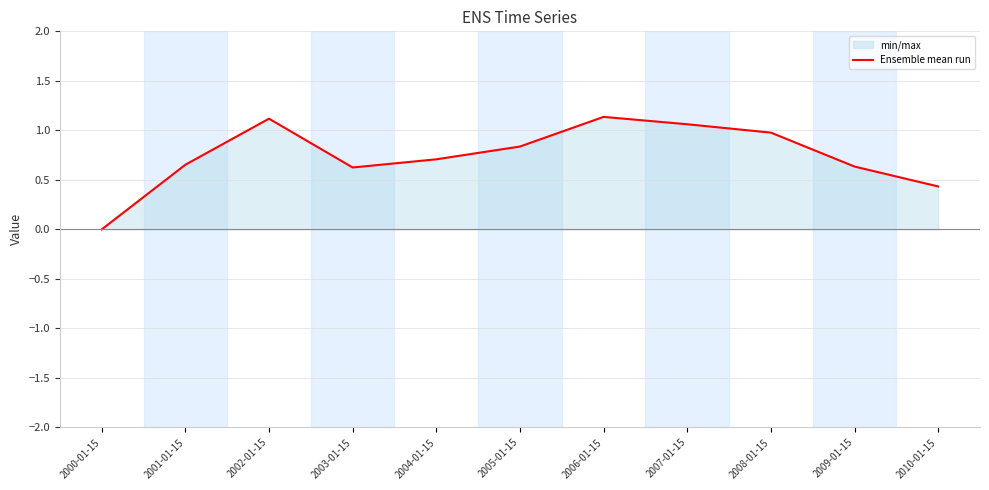

At which category does the data reach its first local peak?

2002-01-15